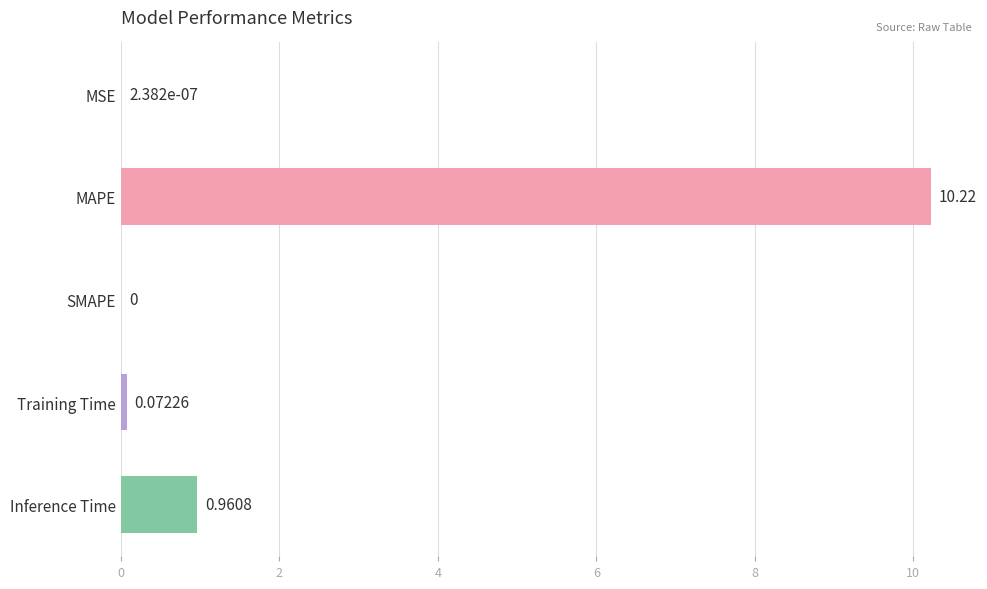

Between Training Time and MAPE, which is larger?

MAPE